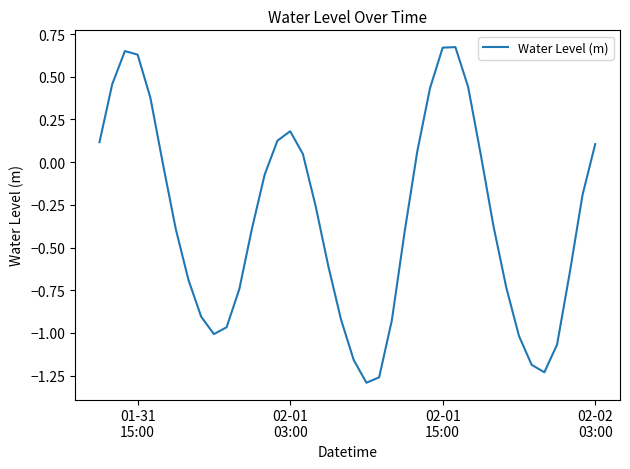

What is the minimum value shown in the chart?

-1.3